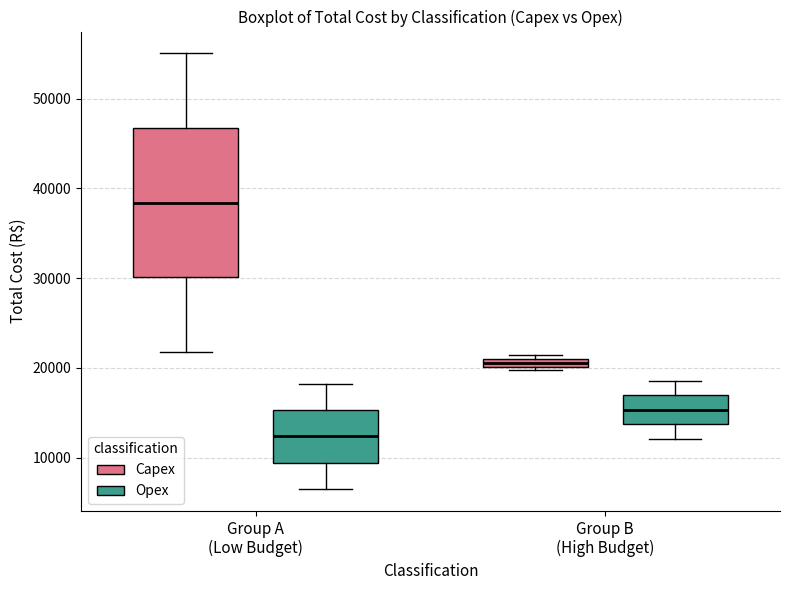

Which box is the tallest, from its lower edge to its upper edge?

Group A (Low Budget) (Capex)